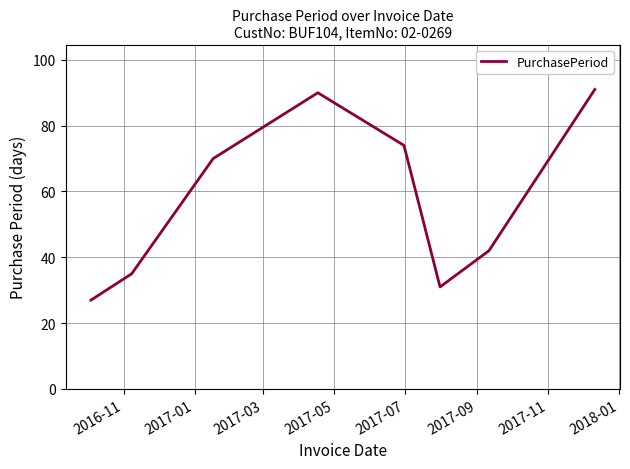

Reading left to right, transcribe all the data shown in this chart.

27	35	70	90	74	31	42	91